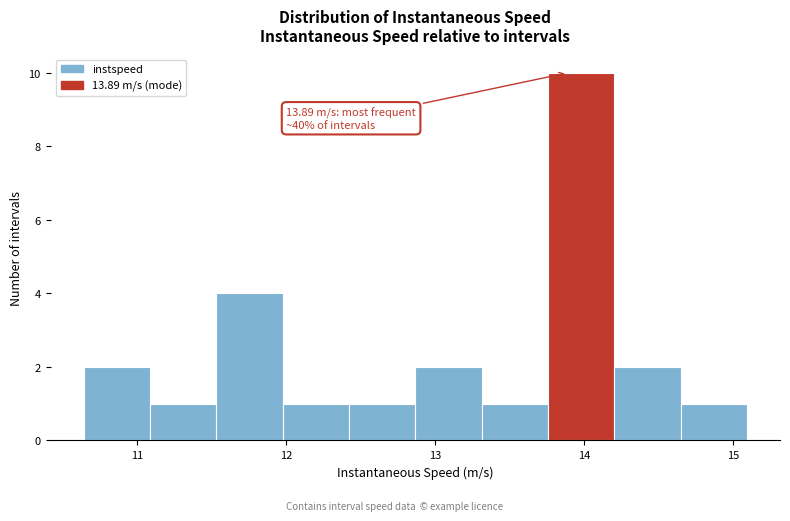

Over which range of the x-axis is the bar tallest?

13.8 to 14.2